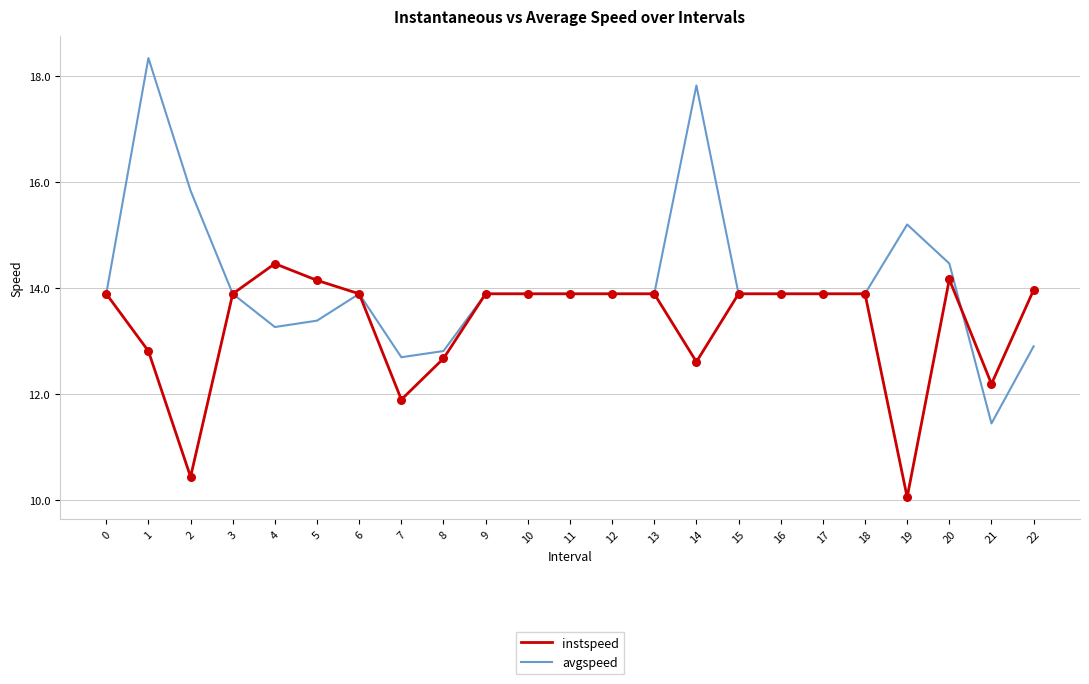

At which category is the sum across all series the highest?

1